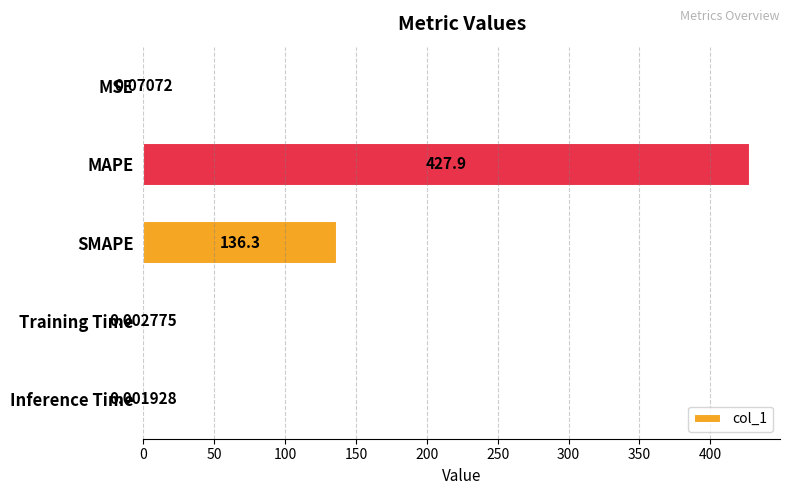

Which has a higher value, Inference Time or SMAPE?

SMAPE